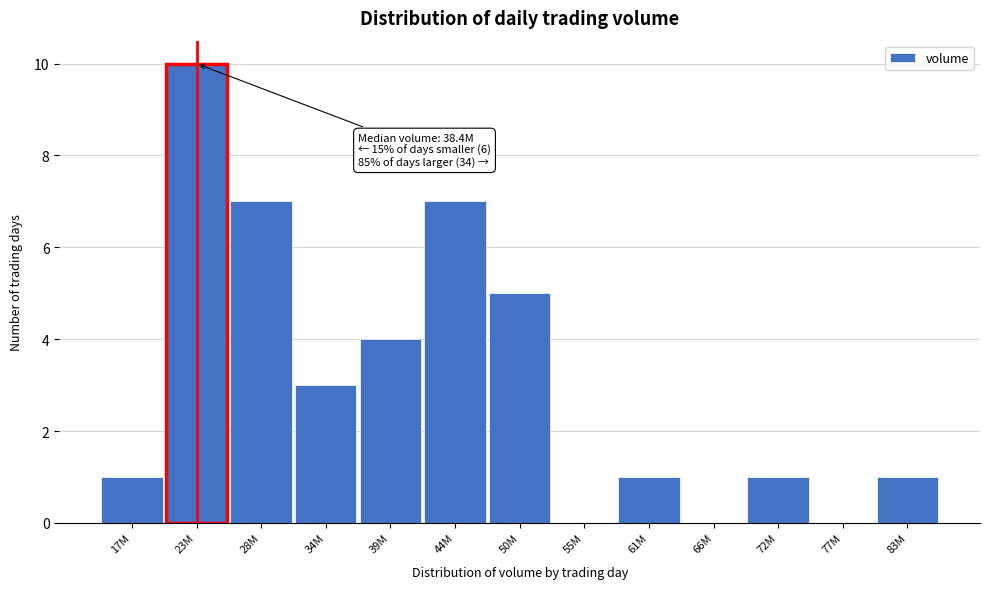

Reading left to right, list all the values displayed in this chart.

17M=1	23M=10	28M=7	34M=3	39M=4	44M=7	50M=5	55M=0	61M=1	66M=0	72M=1	77M=0	83M=1